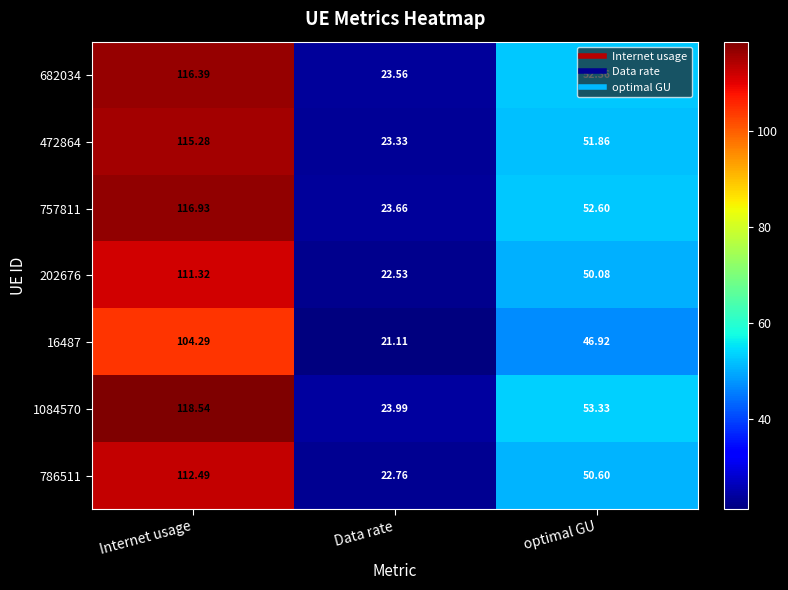

Is the value of 757811 at optimal GU greater than the value of 682034 at optimal GU?

Yes